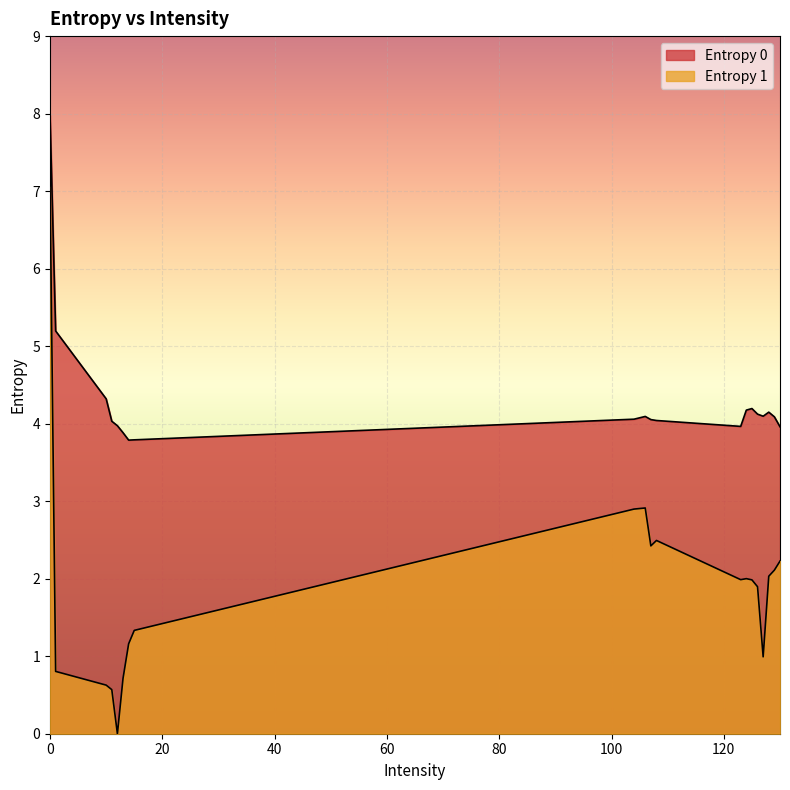

What is the difference between the second highest and minimum values in the Entropy 1 series?

2.9